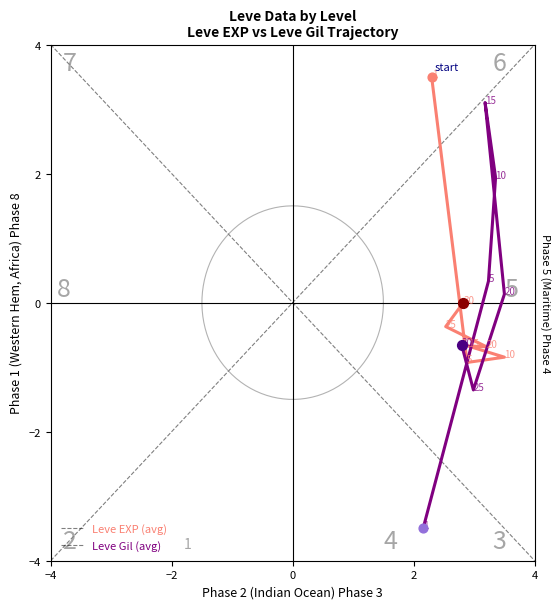

Which series has the widest spread of Y values?

Leve Gil